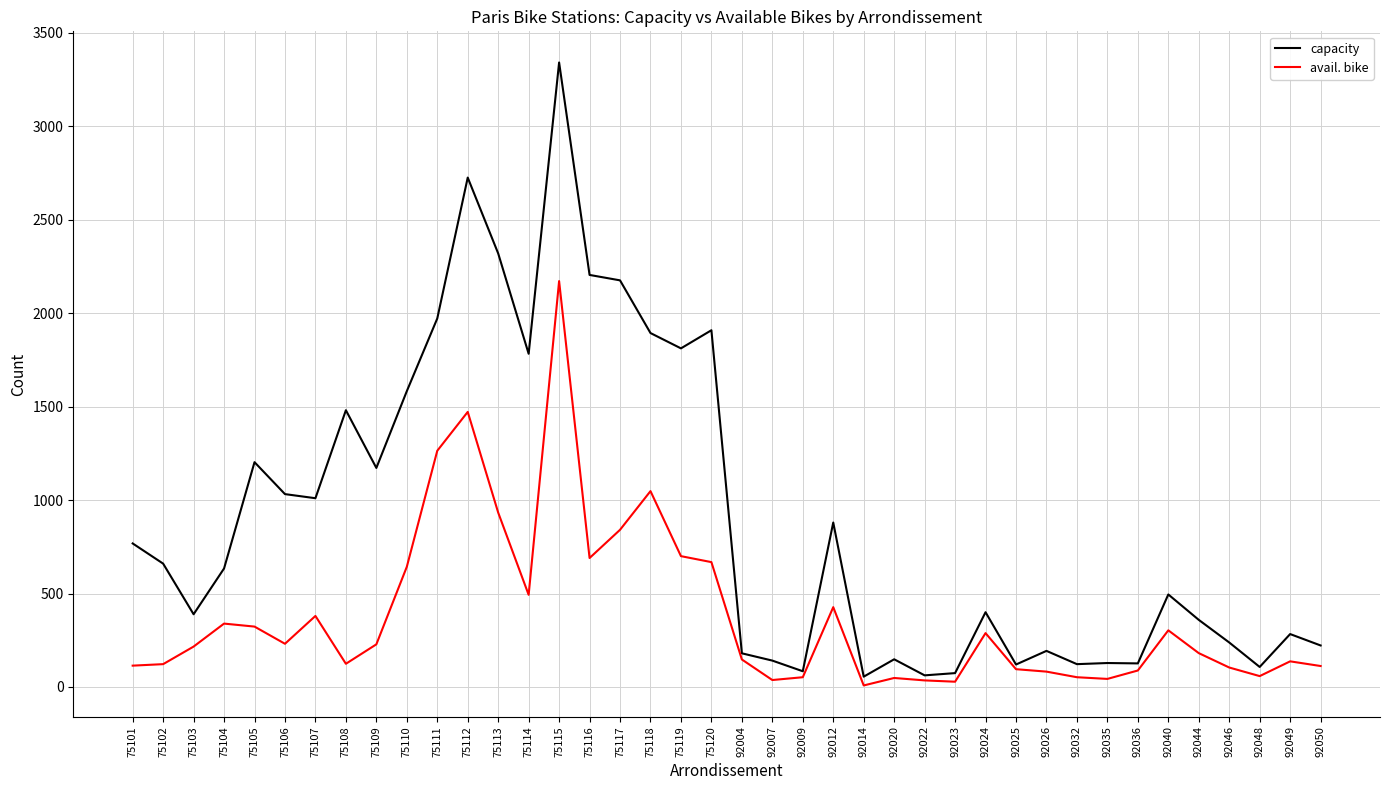

Does the chart display data point markers on the line(s)?

No